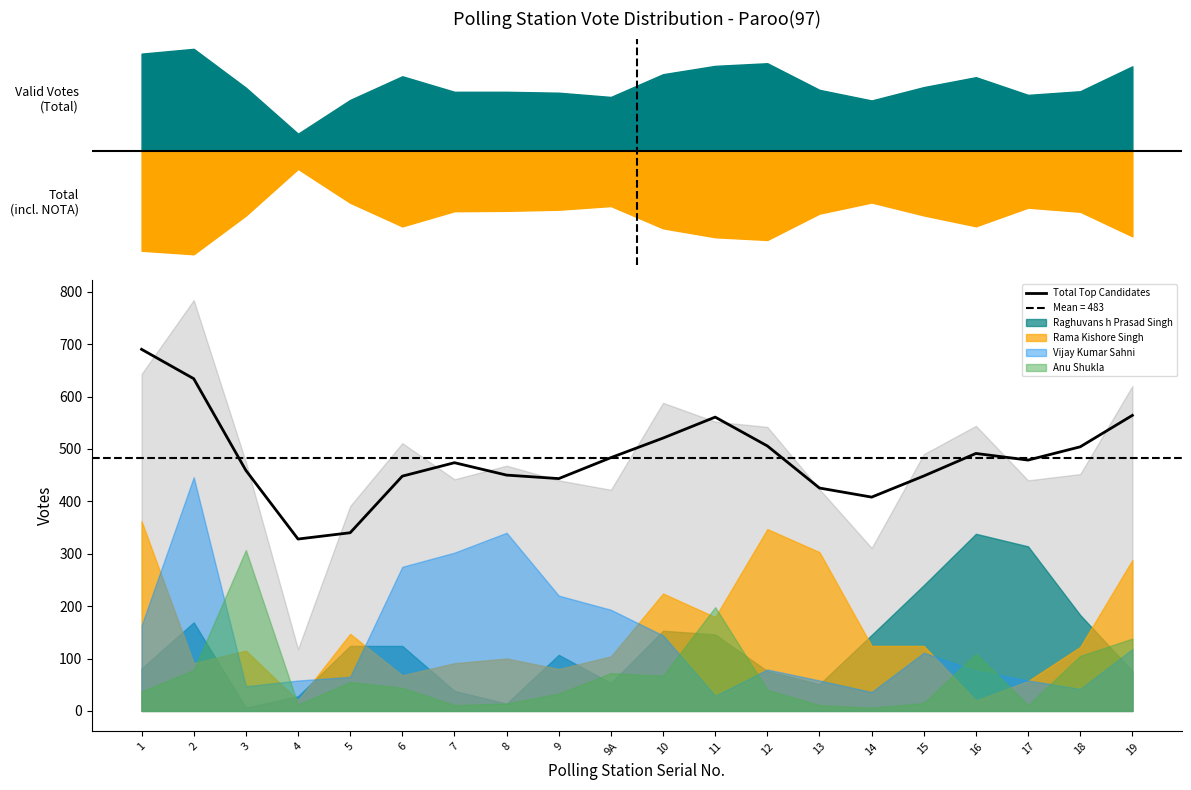

Reading left to right, list all the values displayed in this chart.

1=690.0	2=634.0	3=459.0	4=328.0	5=340.0	6=448.0	7=473.7	8=450.0	9=443.3	9A=483.3	10=520.7	11=560.7	12=505.7	13=425.3	14=408.0	15=448.3	16=491.3	17=478.7	18=504.0	19=564.0